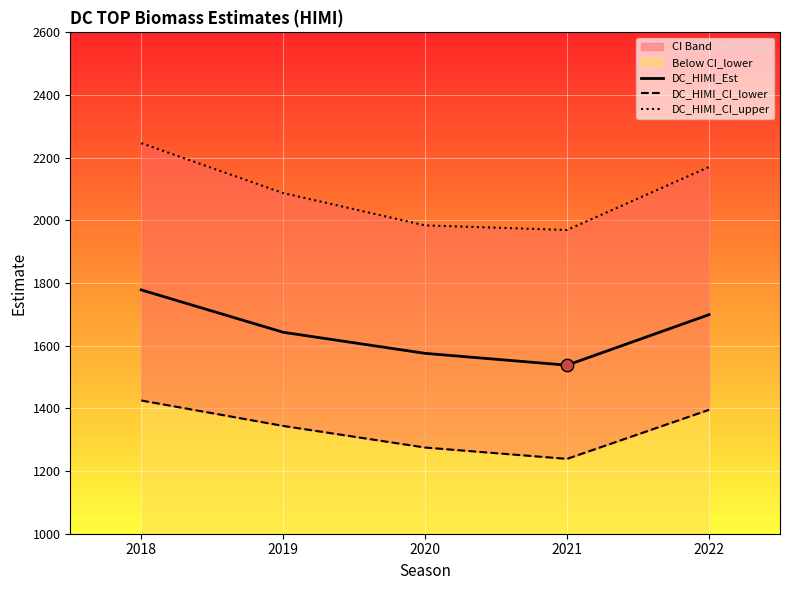

Which series has the widest spread of Y values?

DC_HIMI_CI_upper